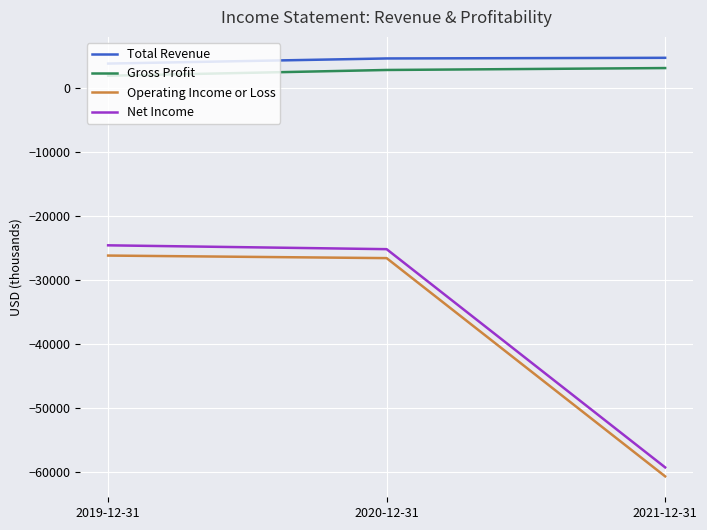

The value of Net Income at 2021-12-31 is -59300. True or false?

True